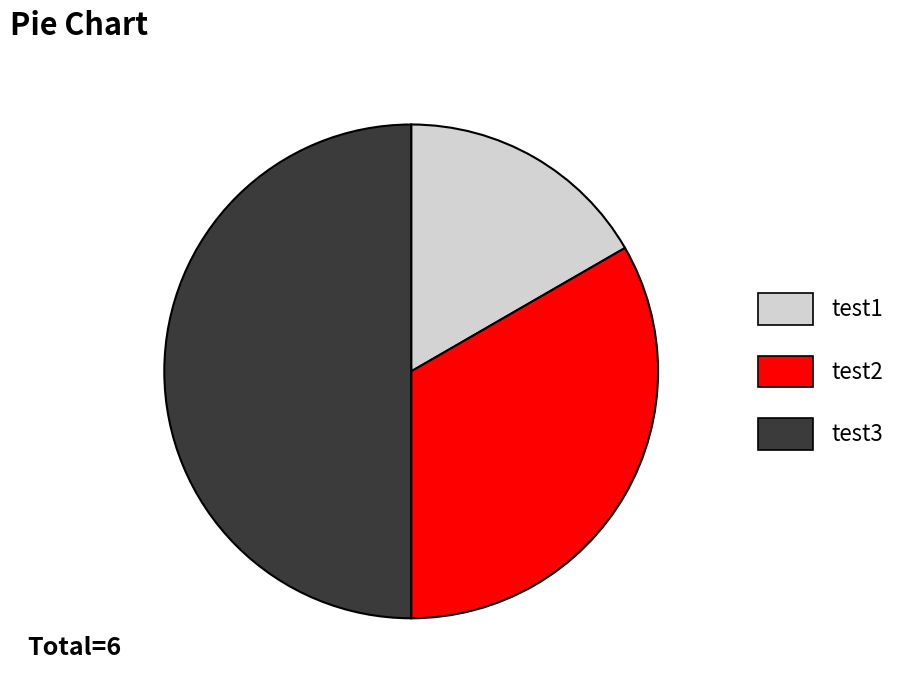

Which category has the smallest portion of the pie?

test1